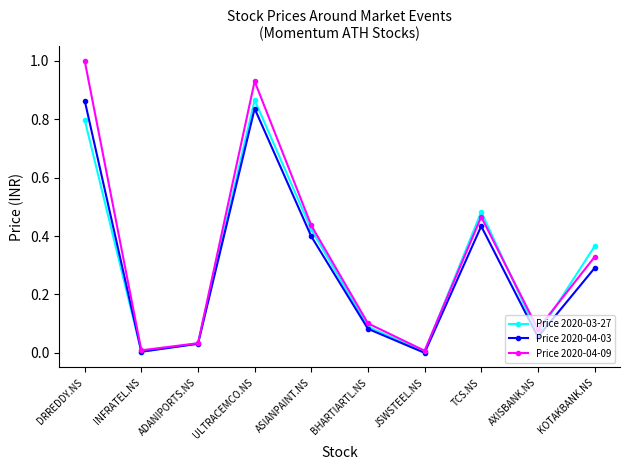

Which series has the largest range (max minus min)?

Price 2020-04-09